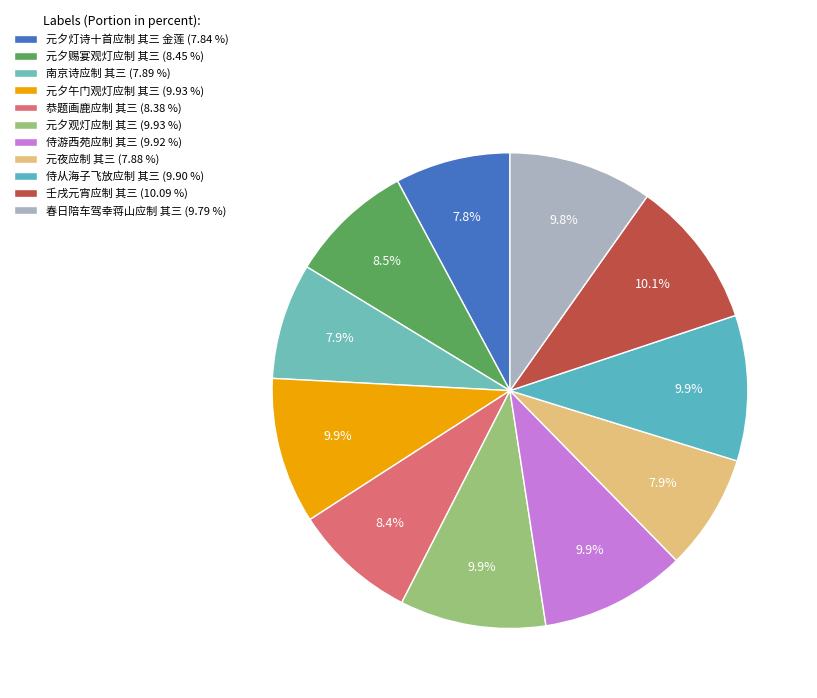

Does 恭题画鹿应制 其三 account for over 50% of the chart?

No